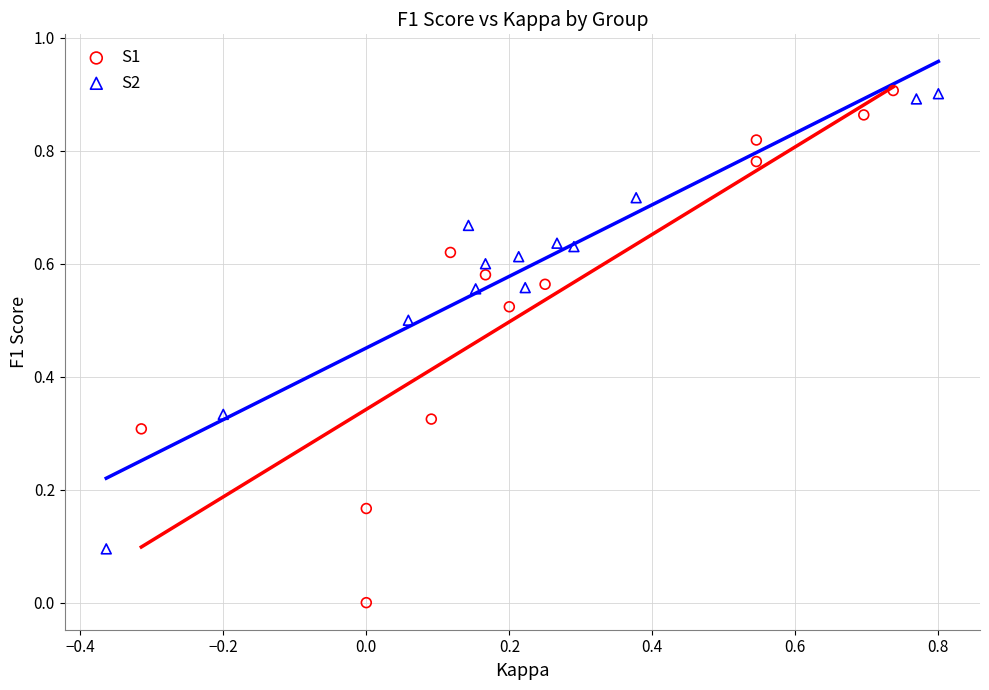

Which series contains the lowest Y value?

S1